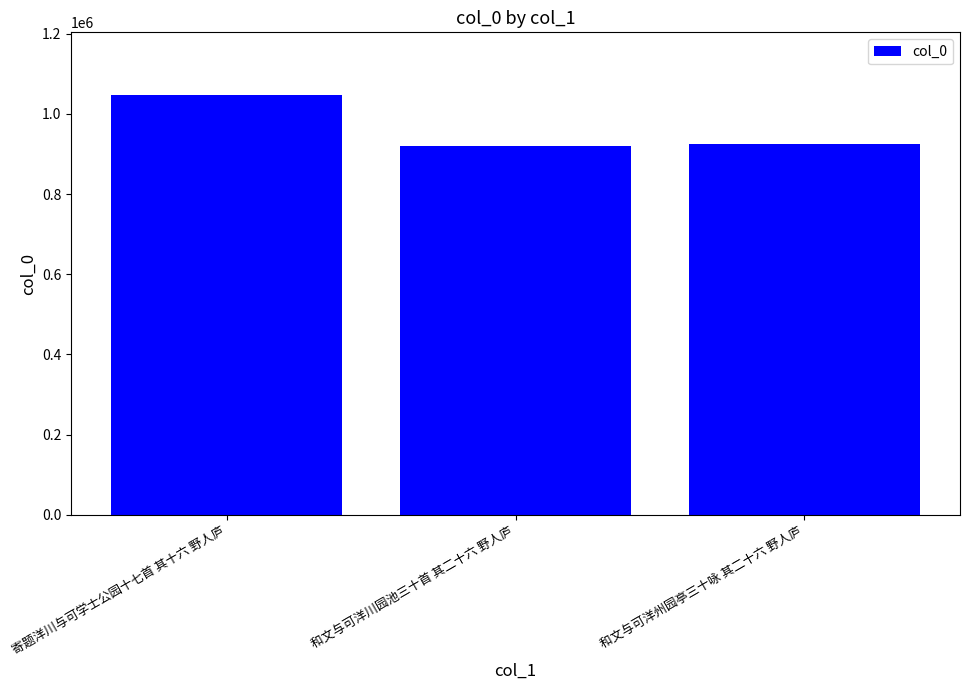

What is the change in value from 和文与可洋川园池三十首 其二十六 野人庐 to 和文与可洋州园亭三十咏 其二十六 野人庐?

+3940